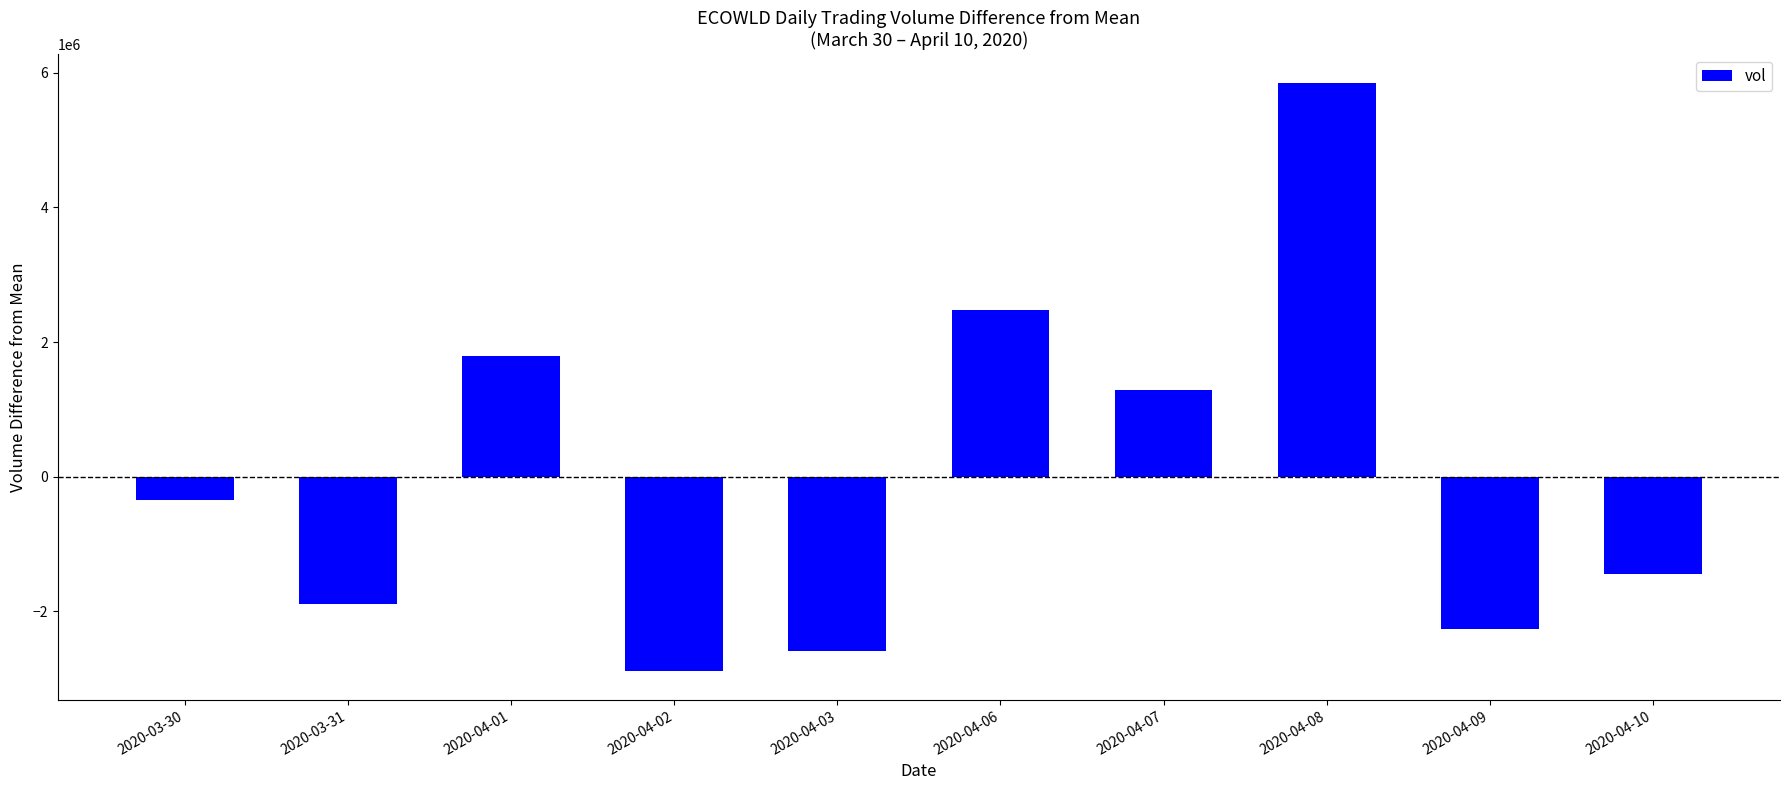

Does the chart contain any negative values?

Yes